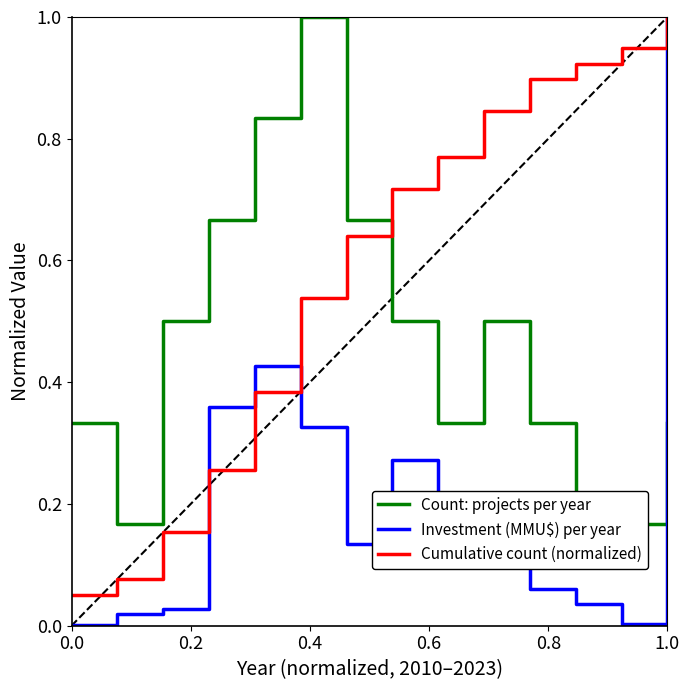

What is the highest value of the Cumulative count (normalized) series?

1.0